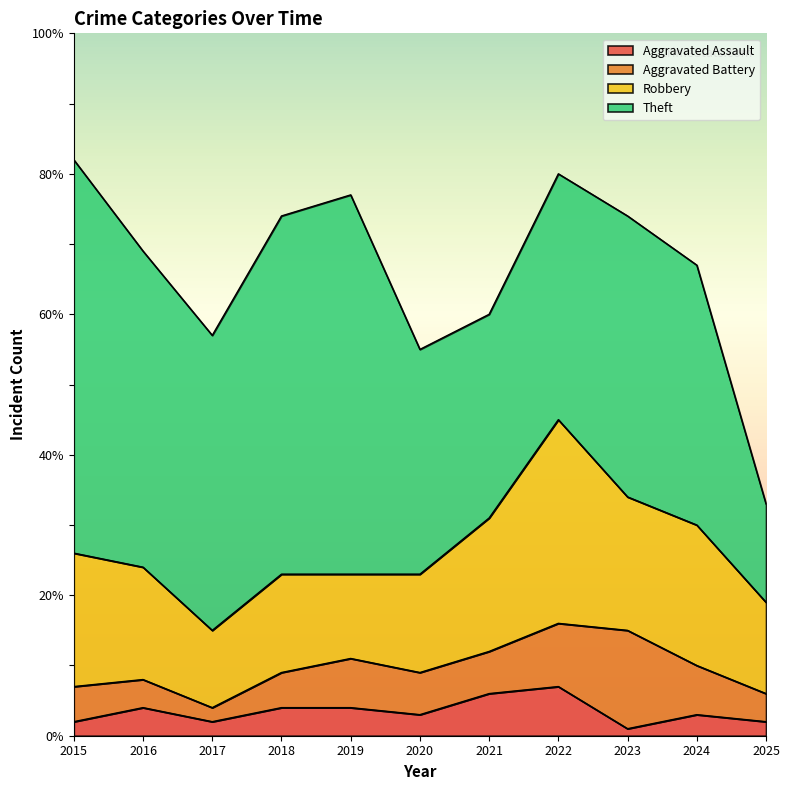

Which series changed the most between 2018 and 2025?

Theft